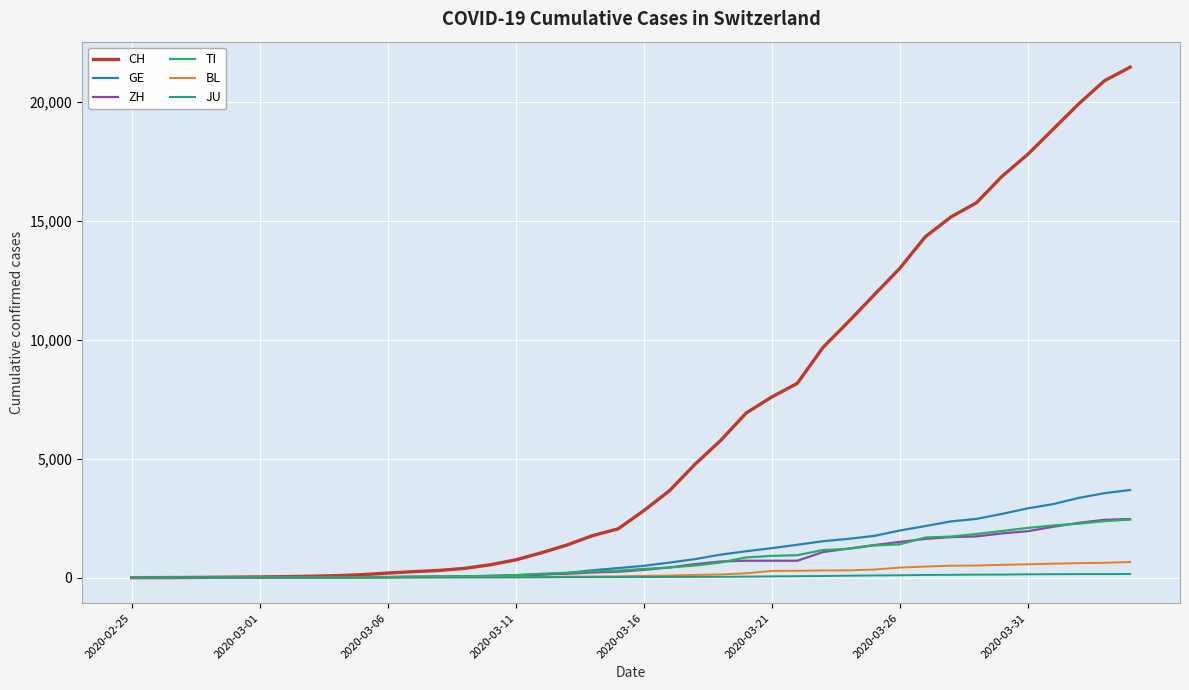

Which series has the largest total across all categories?

CH